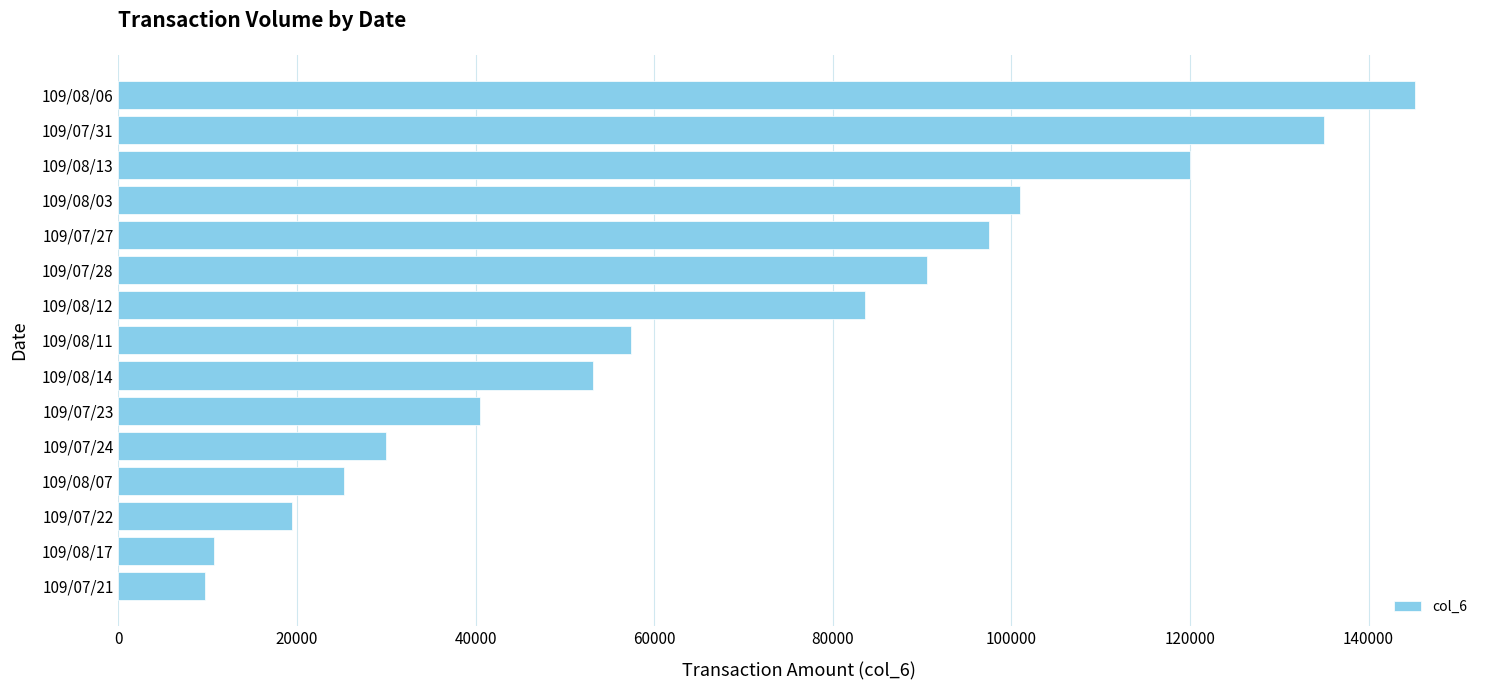

What is the maximum value shown in the chart?

145220